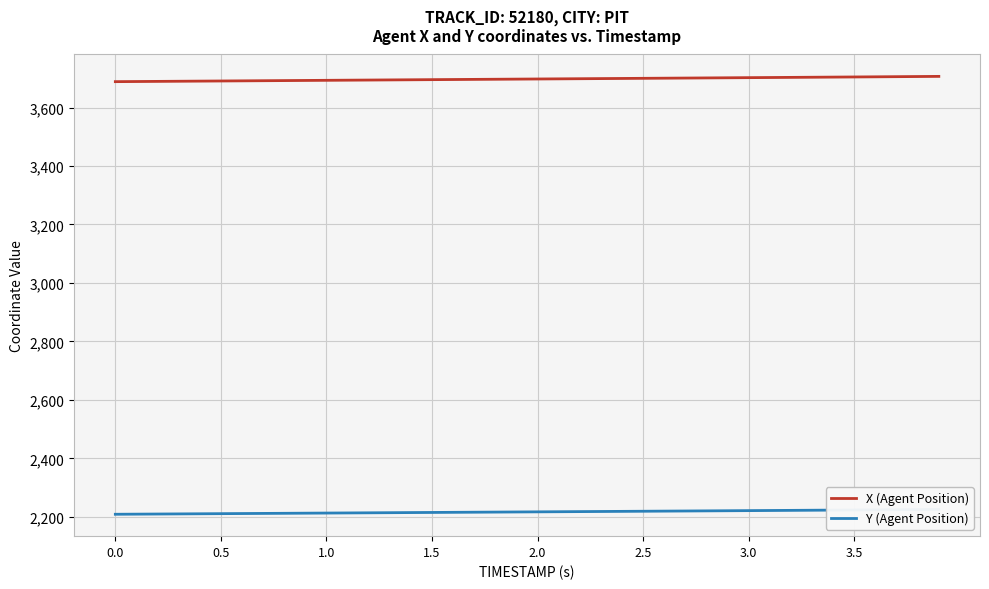

What is the difference between the second highest and second lowest values in the Y (Agent Position) series?

15.7